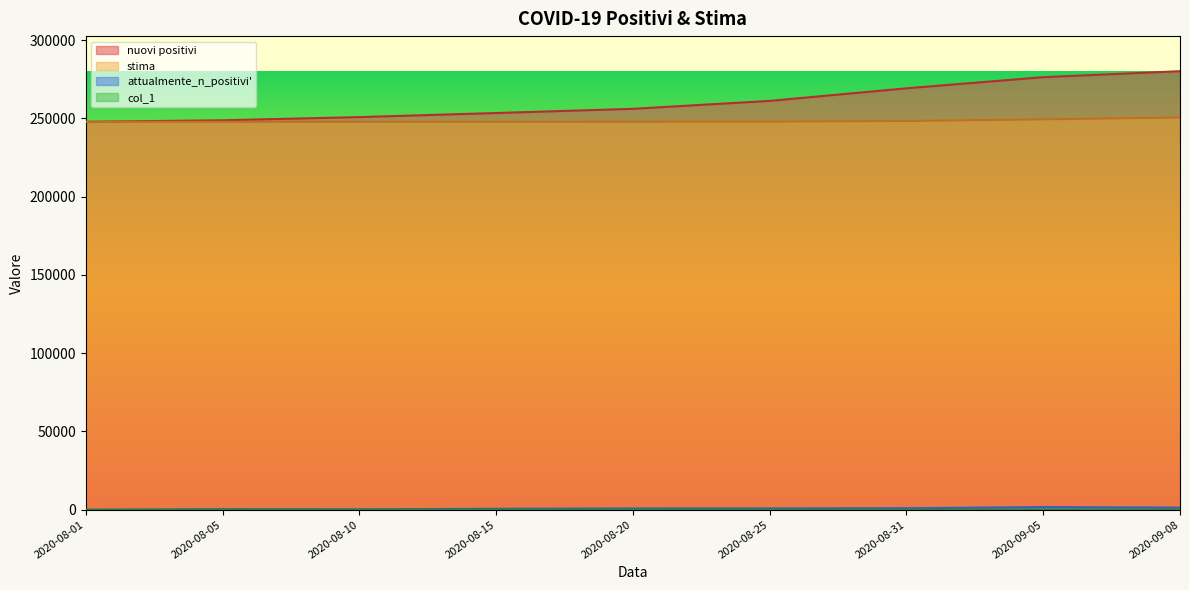

What is the sum of the col_1 values at 2020-09-08 and 2020-08-31?

68.0